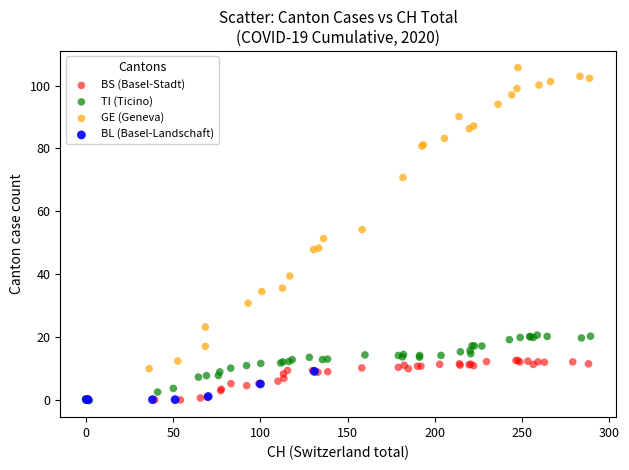

Which series has the widest spread of Y values?

GE (Geneva)